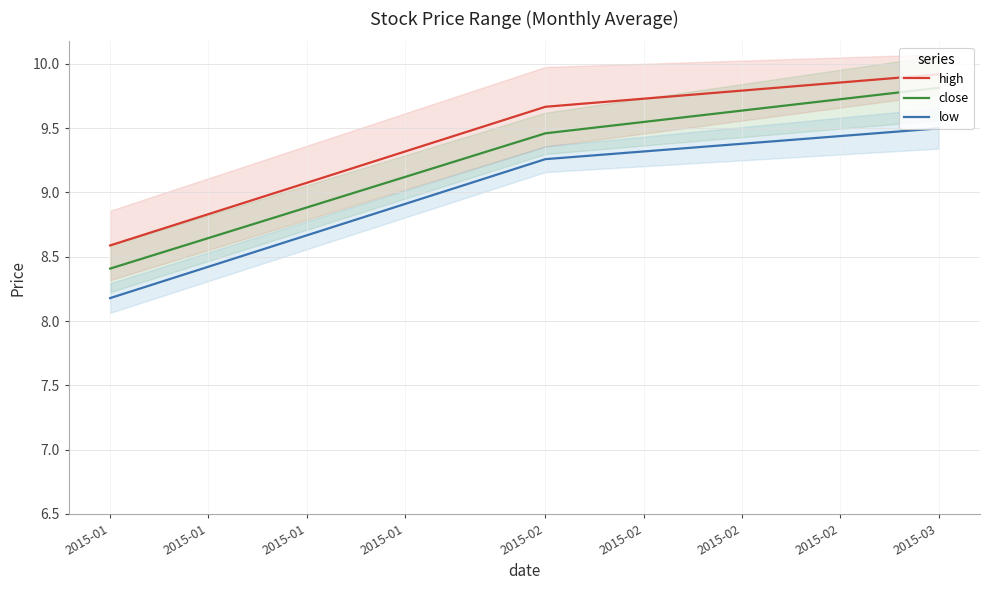

What is the minimum value for close?

8.4